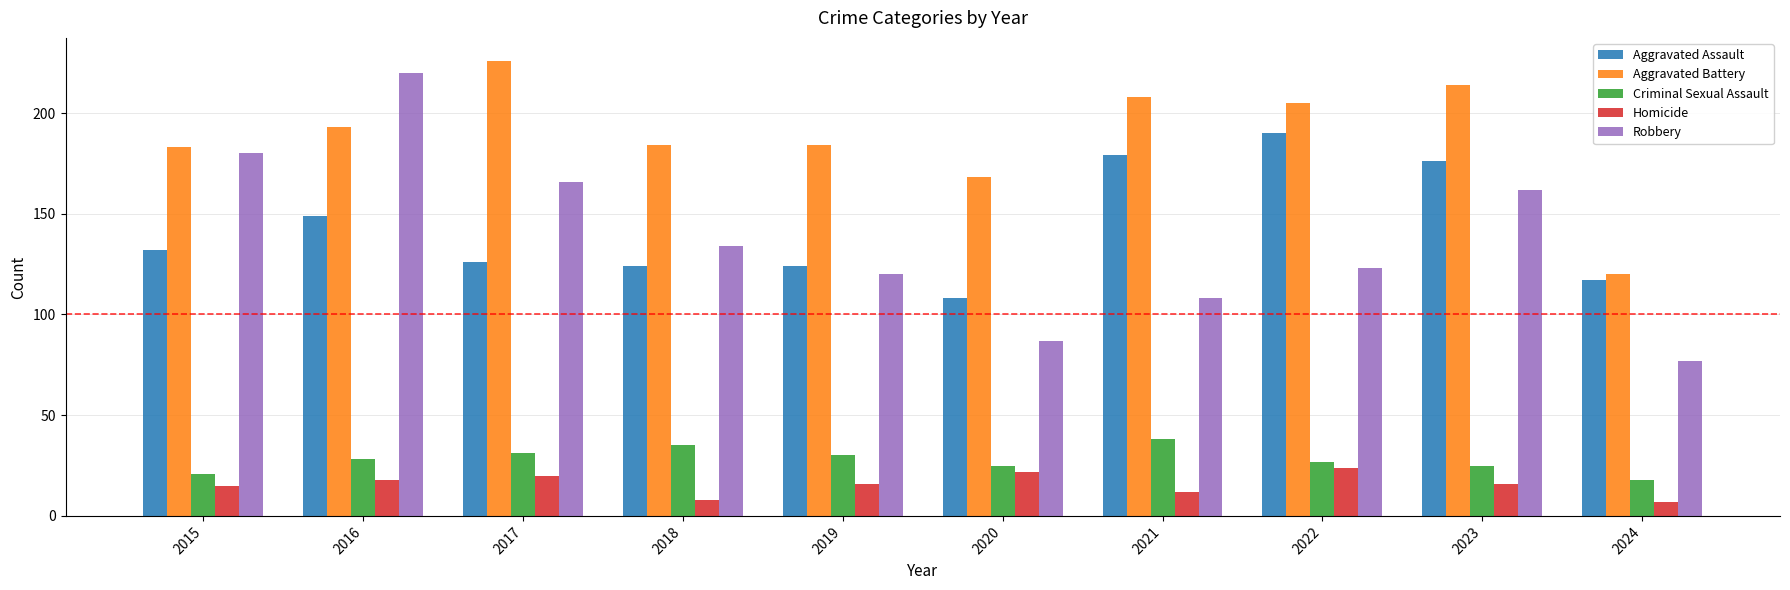

Is it true that Homicide equals 16 at 2023?

True